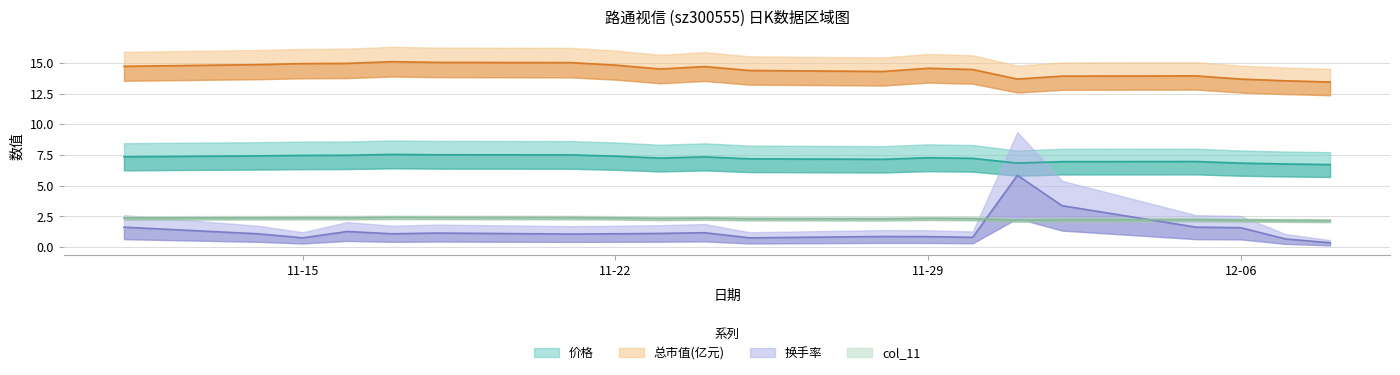

What is the label of the 3rd point from the right?

12-06